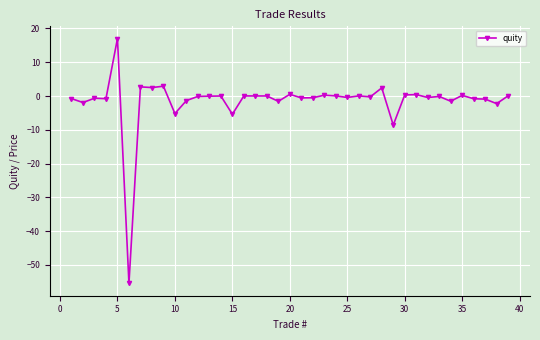

True or false: the data has more than 2 interior local peaks.

True